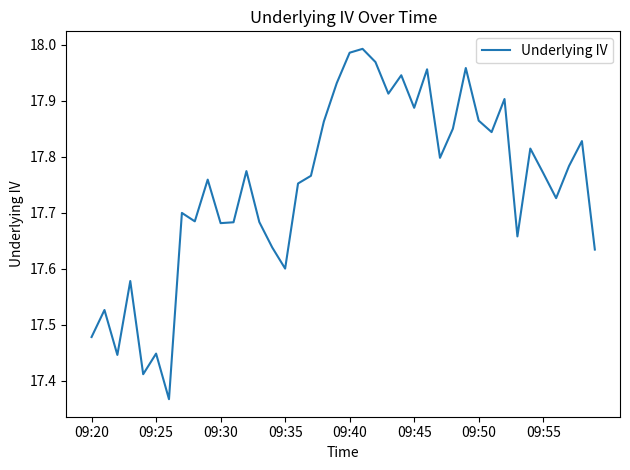

What is the difference between the maximum and minimum values?

0.6